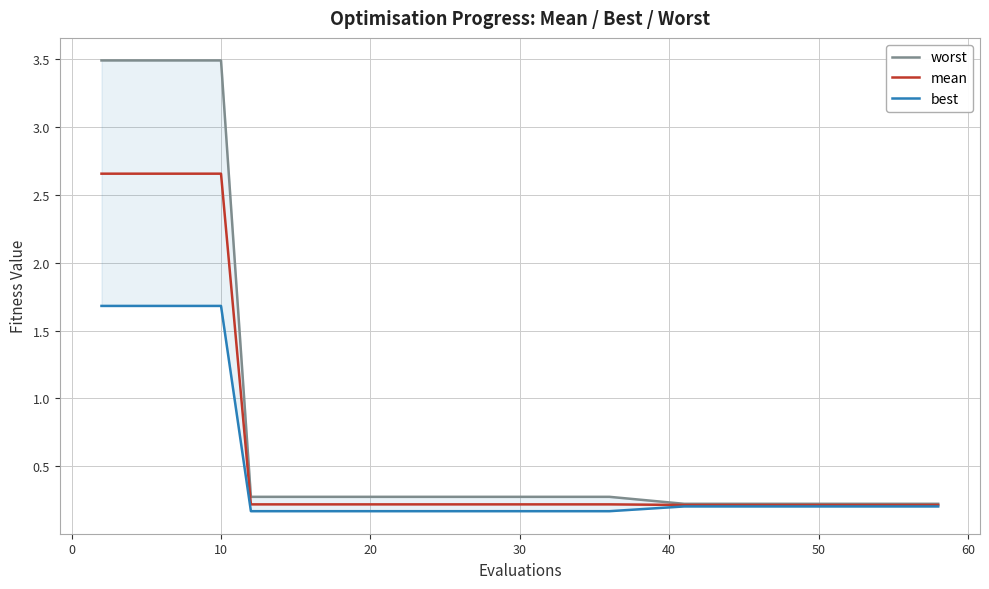

The best series shows 0.1 at 18. True or false?

False